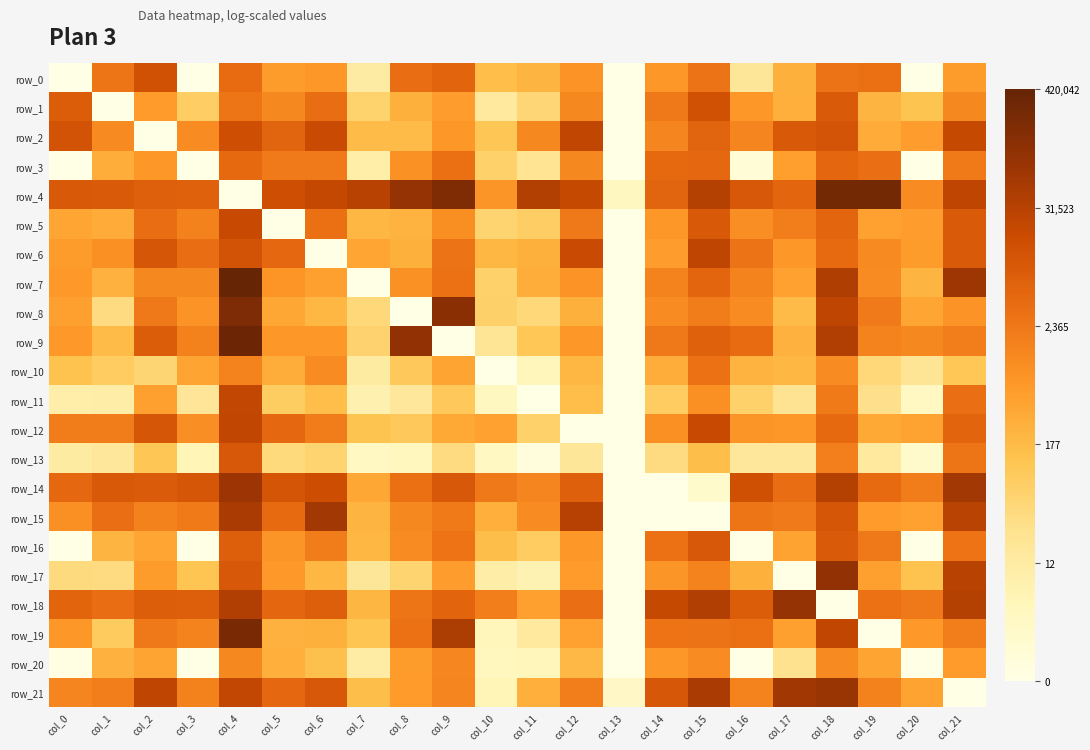

Where does the row_6 series first go above 7?

col_2